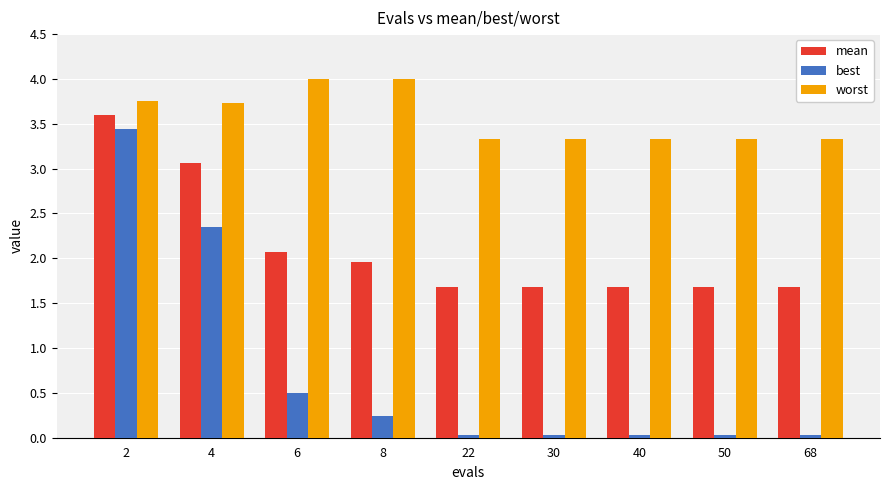

Between 6 and 50, which series saw the biggest shift?

worst